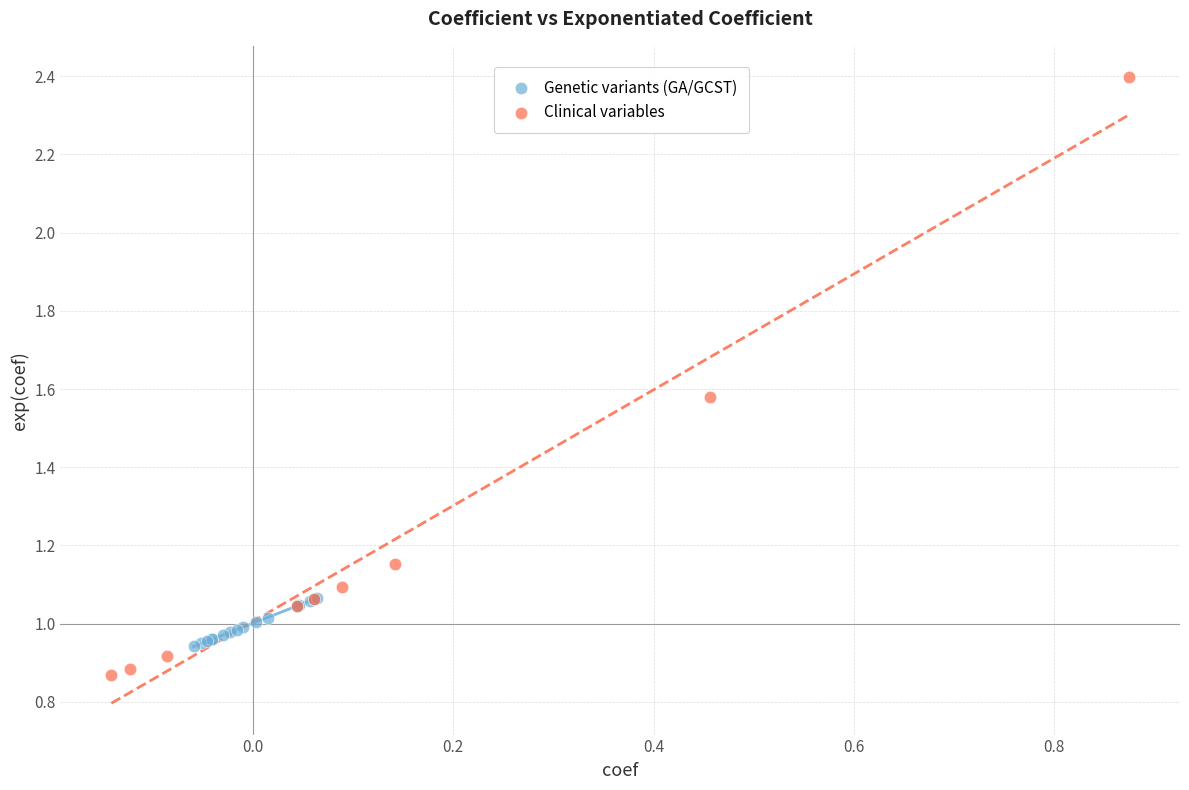

Which series has the largest Y range (max minus min)?

Clinical variables